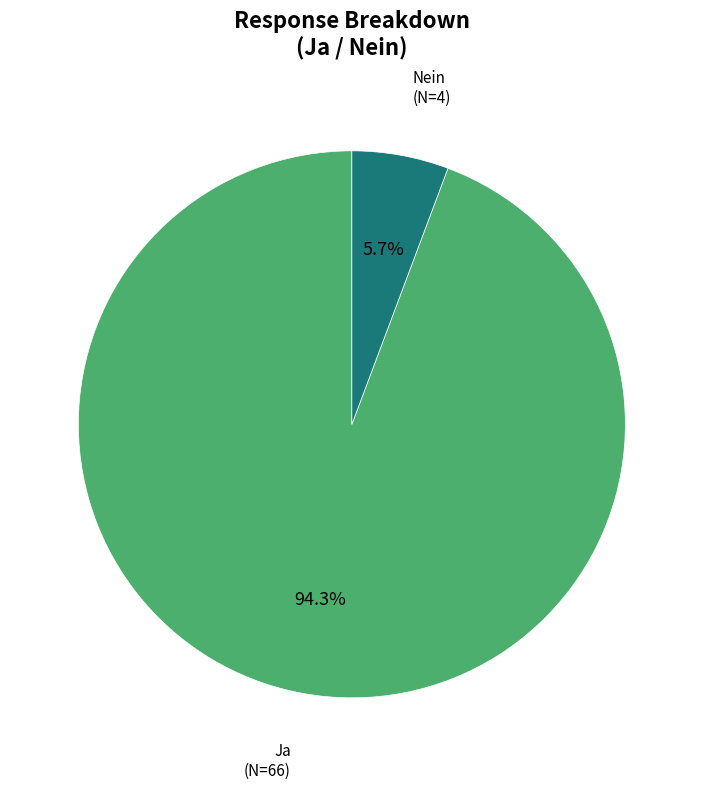

Is there any slice that represents more than half of the pie?

Yes